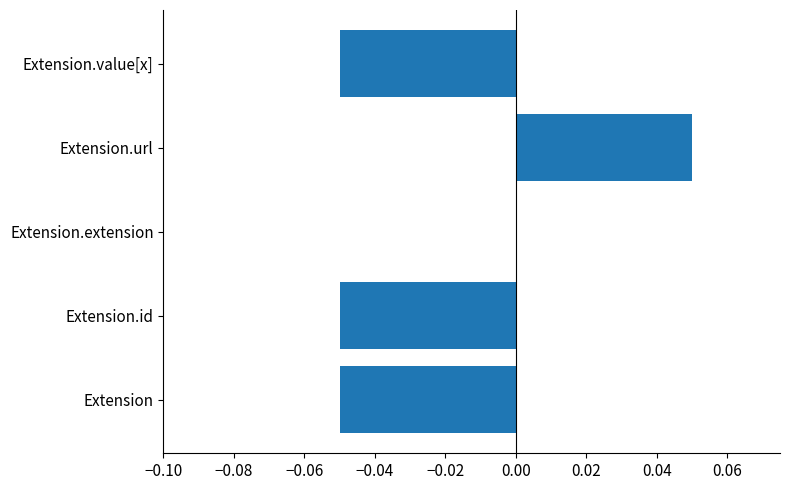

The value at Extension.extension is 0.0. True or false?

True